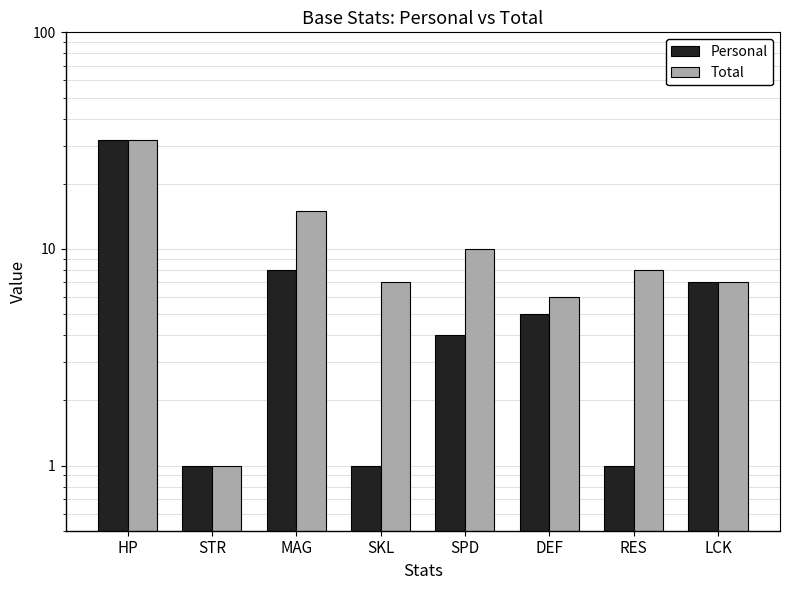

At which category does the chart reach its peak across all series?

HP